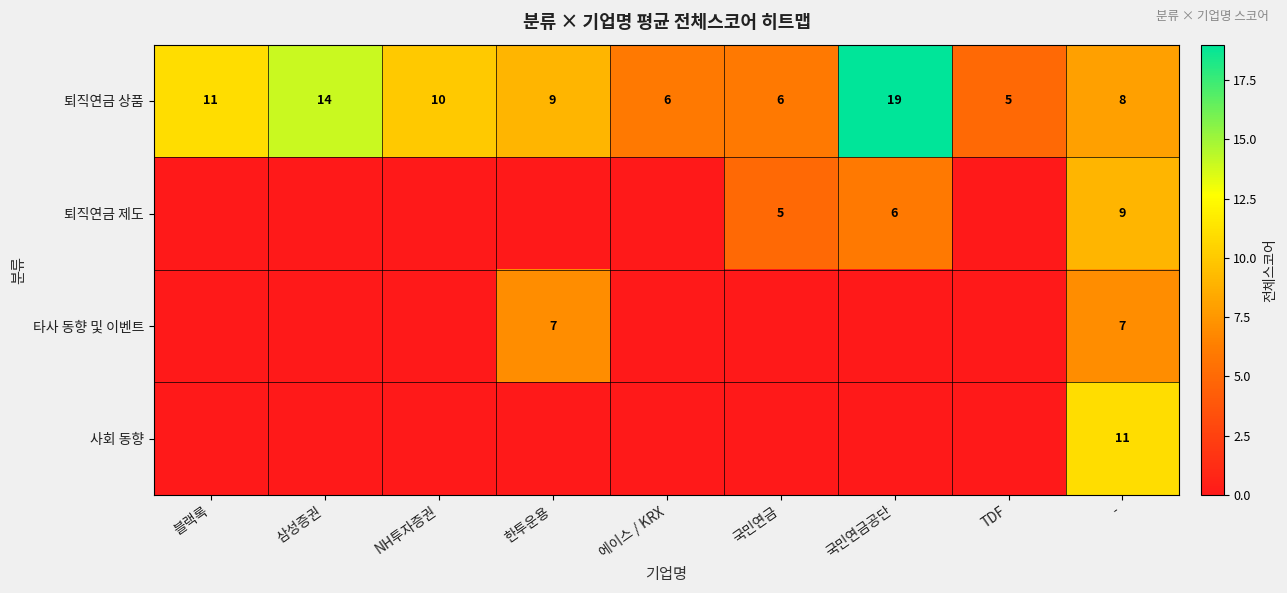

The 퇴직연금 제도 series shows 2 at -. True or false?

False